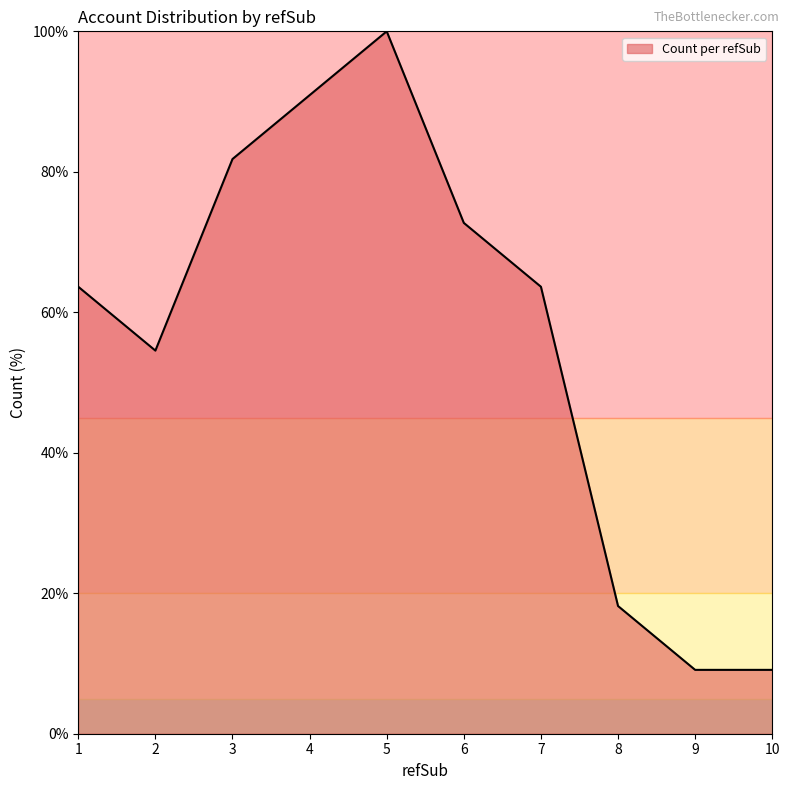

True or false: the data shows 9.1 at 9.

True